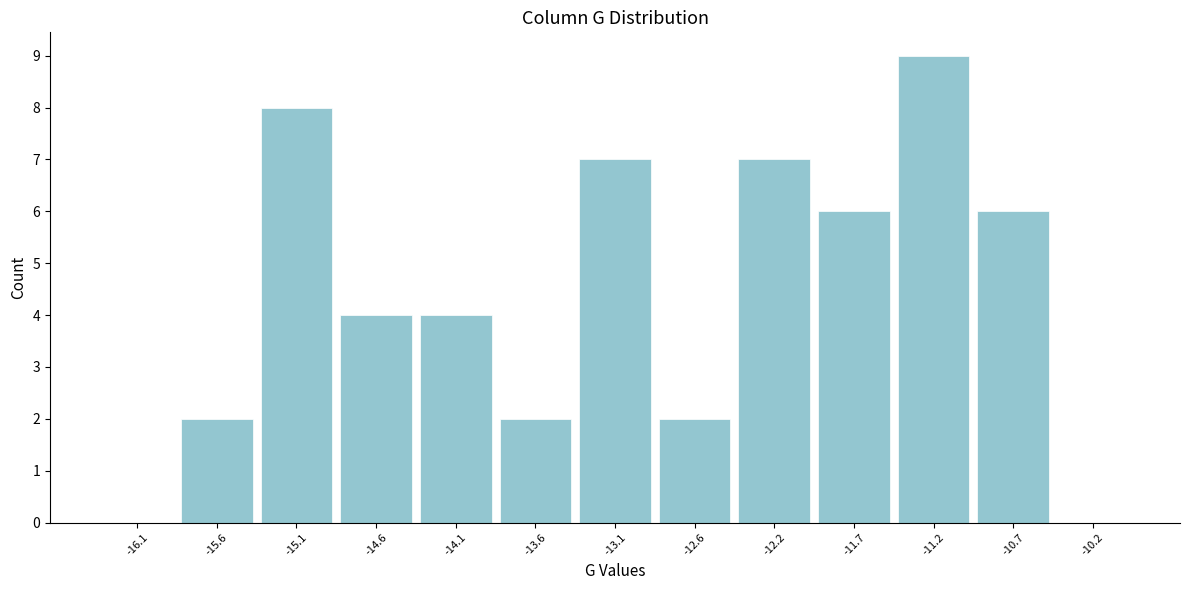

Which range on the x-axis has the tallest bar?

-11.40 to -10.90